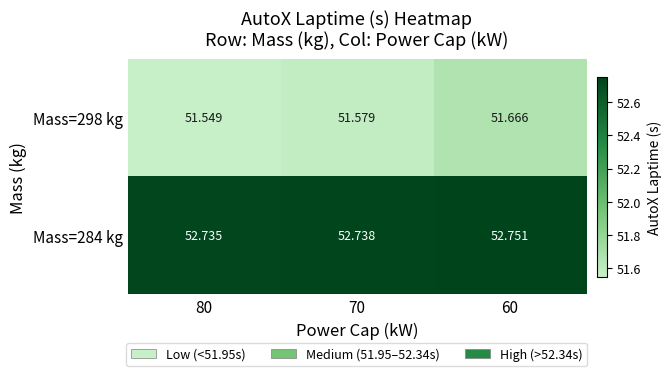

Is the value of Mass=284 kg at 60 greater than the value of Mass=298 kg at 70?

Yes